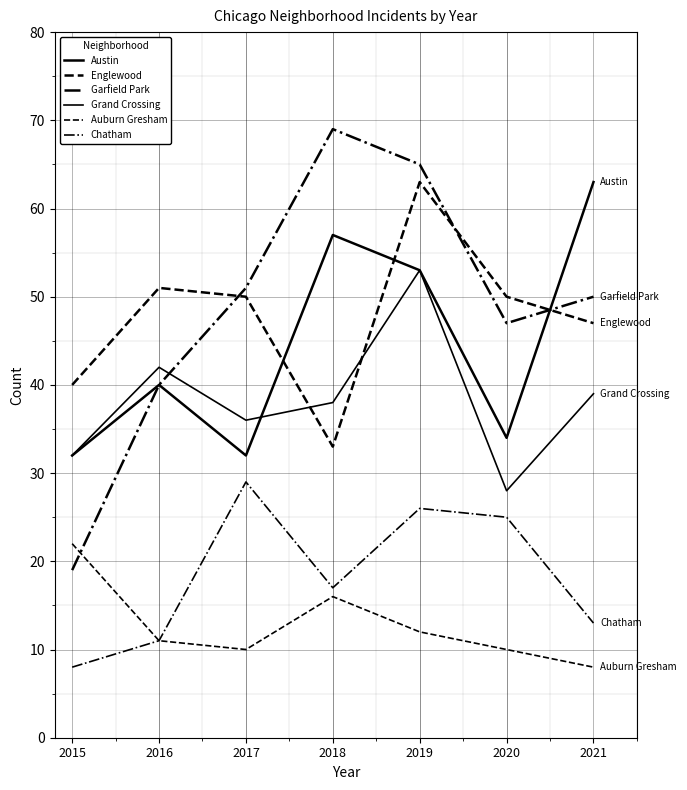

Reading left to right, what are all the values shown in this chart?

Austin: 2015=32	2016=40	2017=32	2018=57	2019=53	2020=34	2021=63
Englewood: 2015=40	2016=51	2017=50	2018=33	2019=63	2020=50	2021=47
Garfield Park: 2015=19	2016=40	2017=51	2018=69	2019=65	2020=47	2021=50
Grand Crossing: 2015=32	2016=42	2017=36	2018=38	2019=53	2020=28	2021=39
Auburn Gresham: 2015=22	2016=11	2017=10	2018=16	2019=12	2020=10	2021=8
Chatham: 2015=8	2016=11	2017=29	2018=17	2019=26	2020=25	2021=13